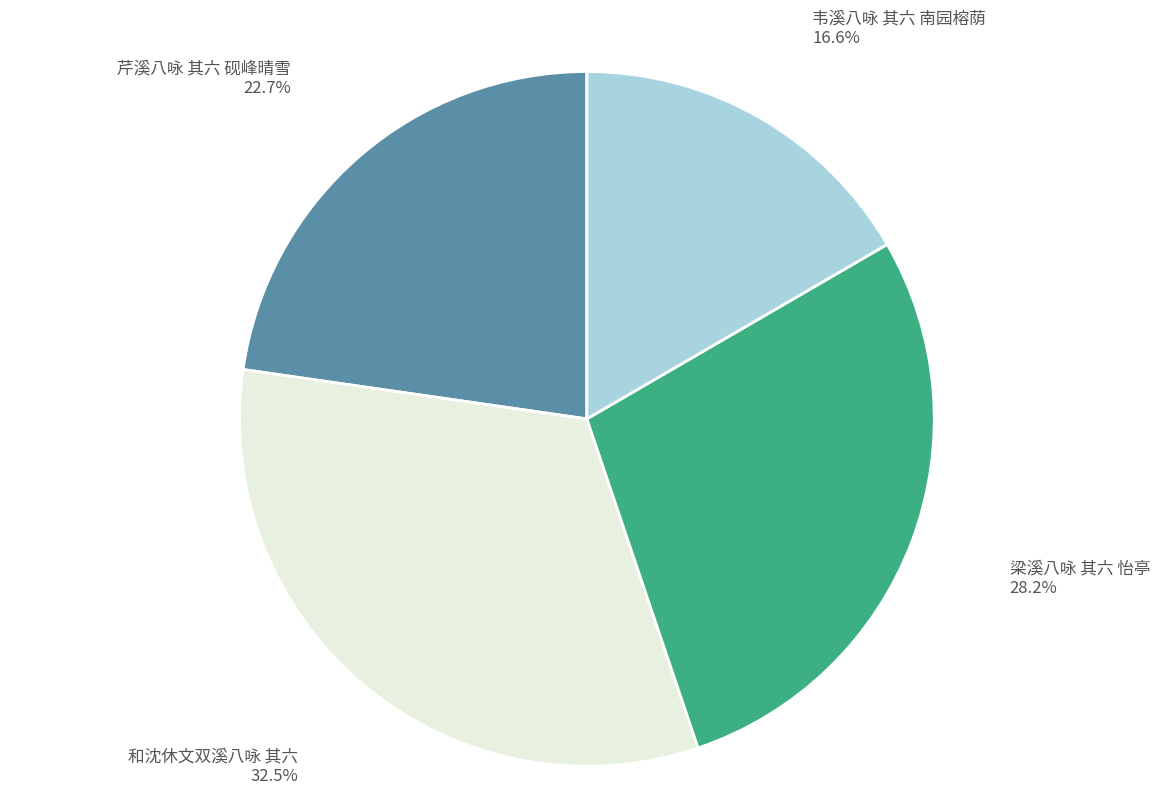

How many slices are in this pie chart?

4